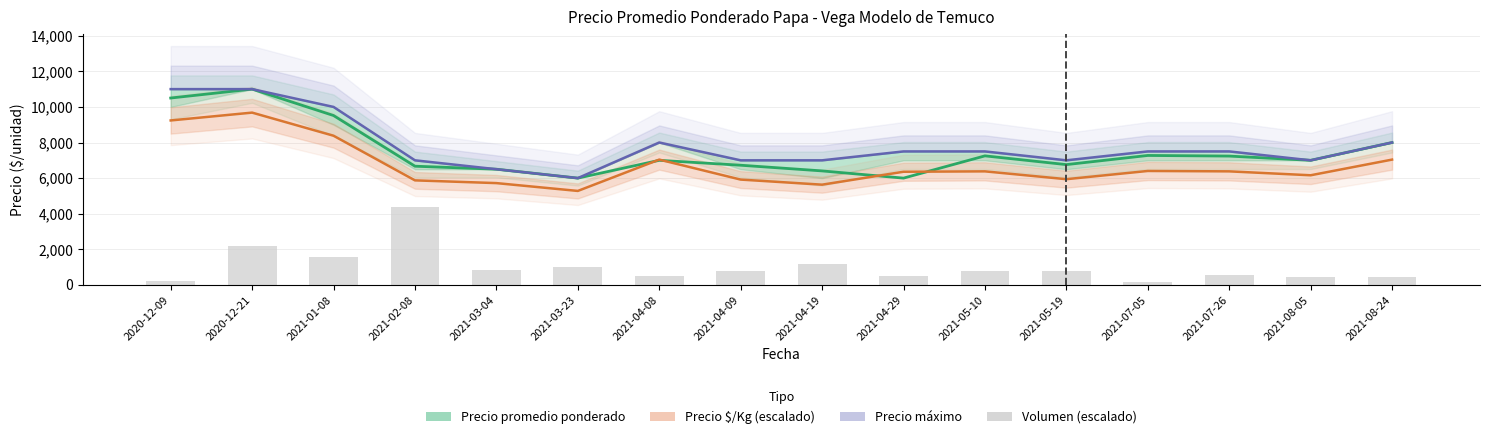

Which category has the lowest value across all series?

2021-07-05